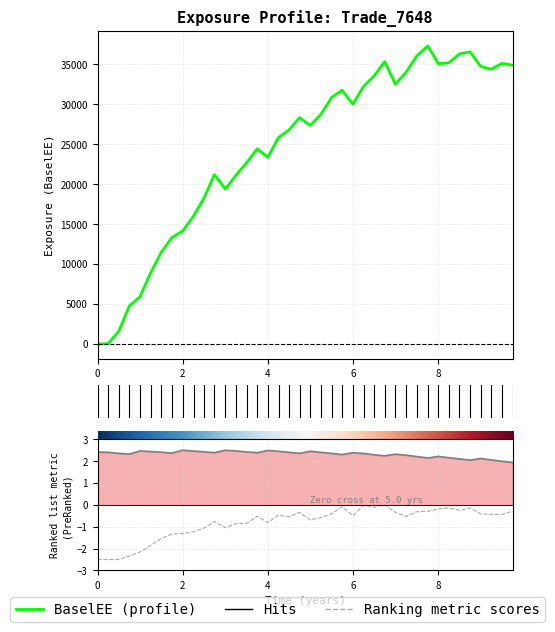

What is the value of the ENE (metric) point at the 3rd from the left?

2.4